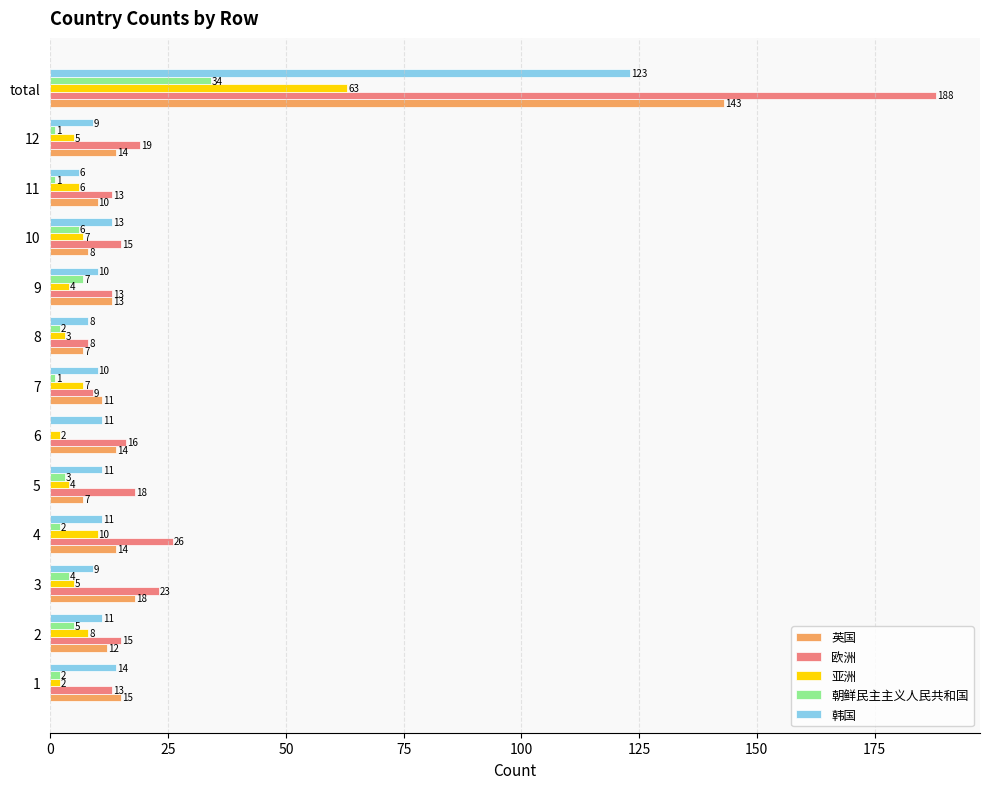

What is the greatest value displayed?

188